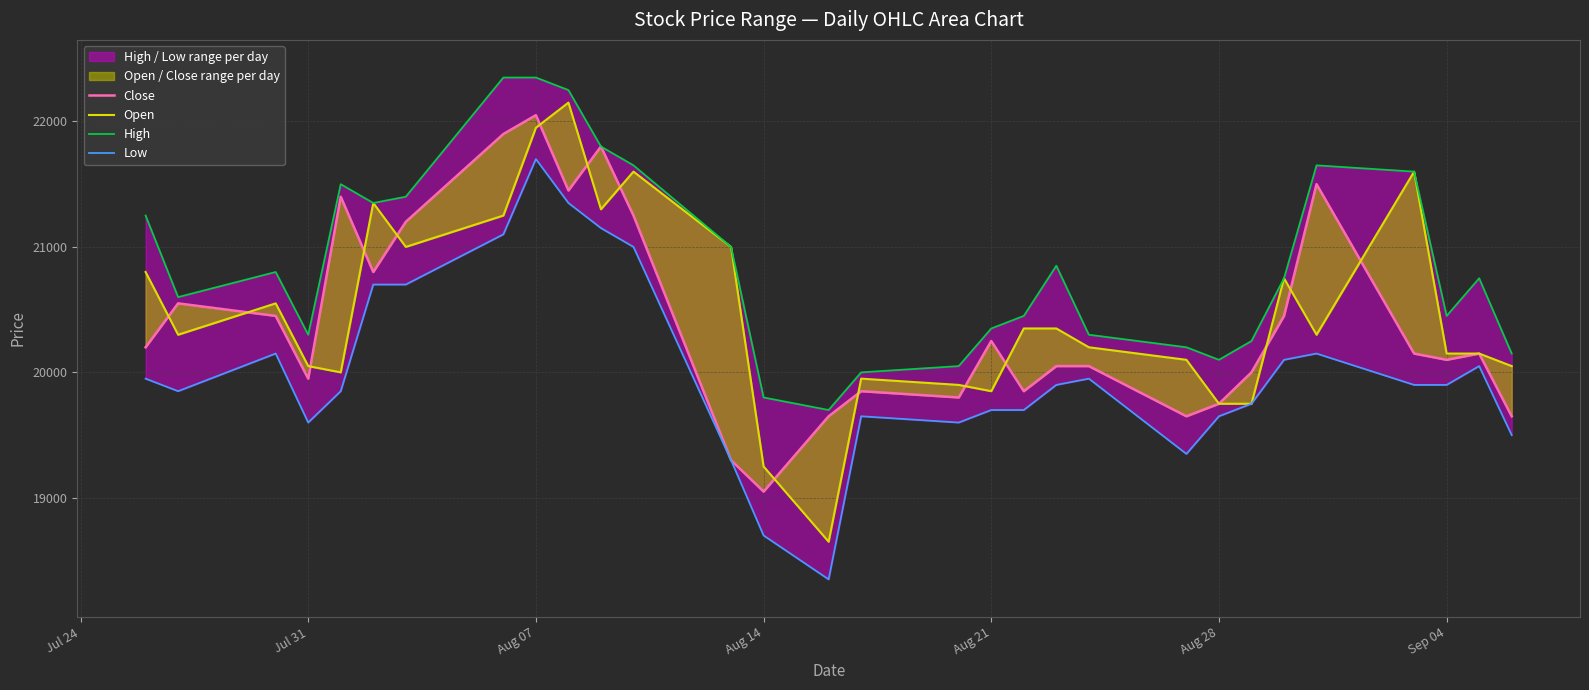

What is the difference between the maximum and minimum values in the Open series?

3500